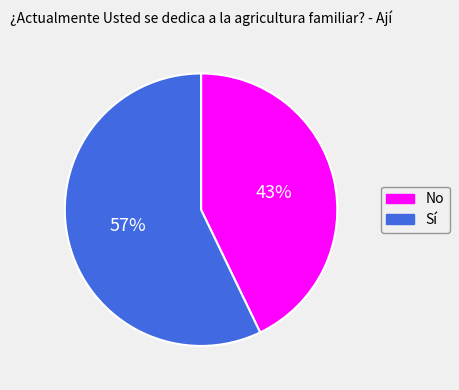

Combined, do Sí and No account for over 50%?

Yes